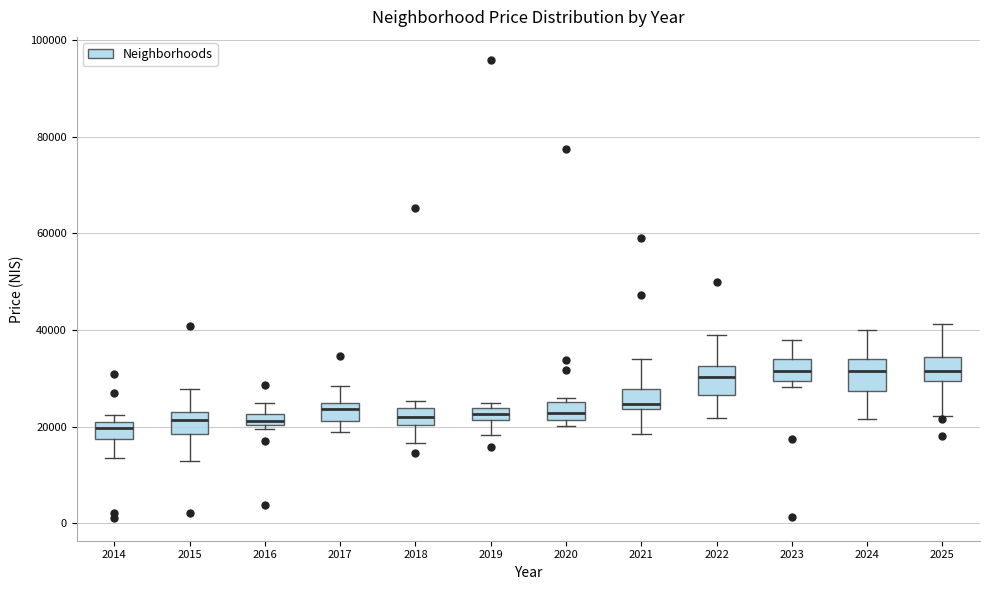

Where does the lower whisker of the box at x = 2019 end on the y-axis? The values are not printed on the chart, so give them approximately, as read against the axis.

18000